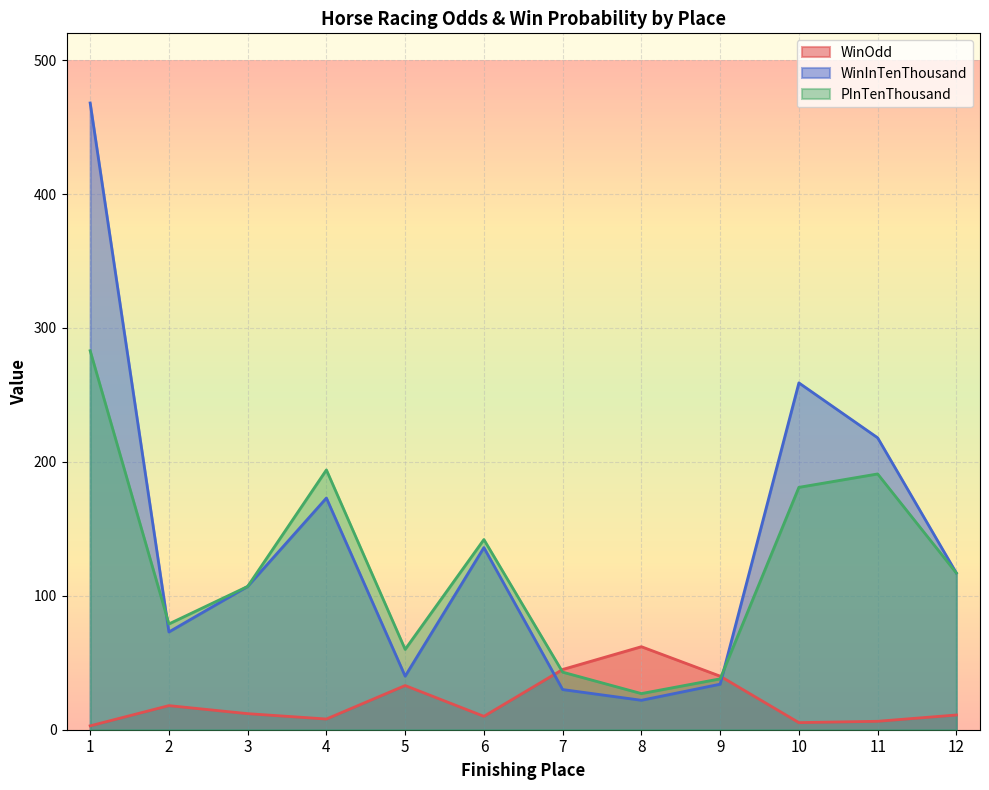

Reading right to left, list all the values displayed in this chart.

WinOdd: 11.0	6.3	5.3	40.0	62.0	45.0	10.0	33.0	8.0	12.0	18.0	2.9
WinInTenThousand: 117.0	218.0	259.0	34.0	22.0	30.0	136.0	40.0	173.0	107.0	73.0	468.0
PInTenThousand: 117.0	191.0	181.0	38.0	27.0	43.0	142.0	60.0	194.0	107.0	79.0	283.0